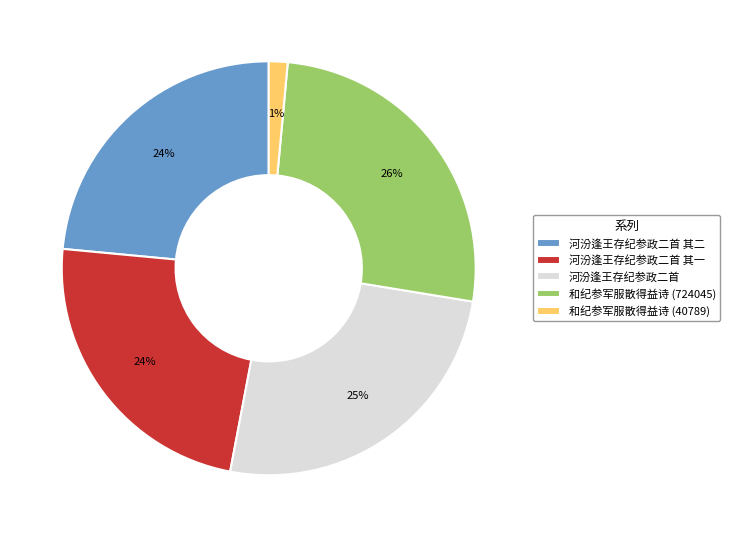

Which has a higher value, 和纪参军服散得益诗 (724045) or 河汾逢王存纪参政二首 其一?

和纪参军服散得益诗 (724045)